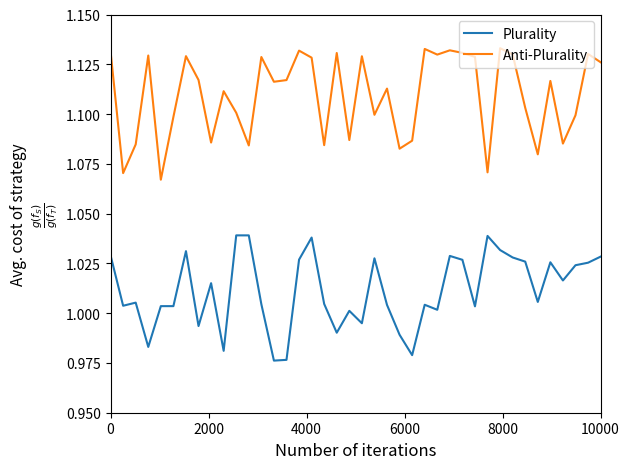

True or false: Anti-Plurality and Plurality cross at least once.

False